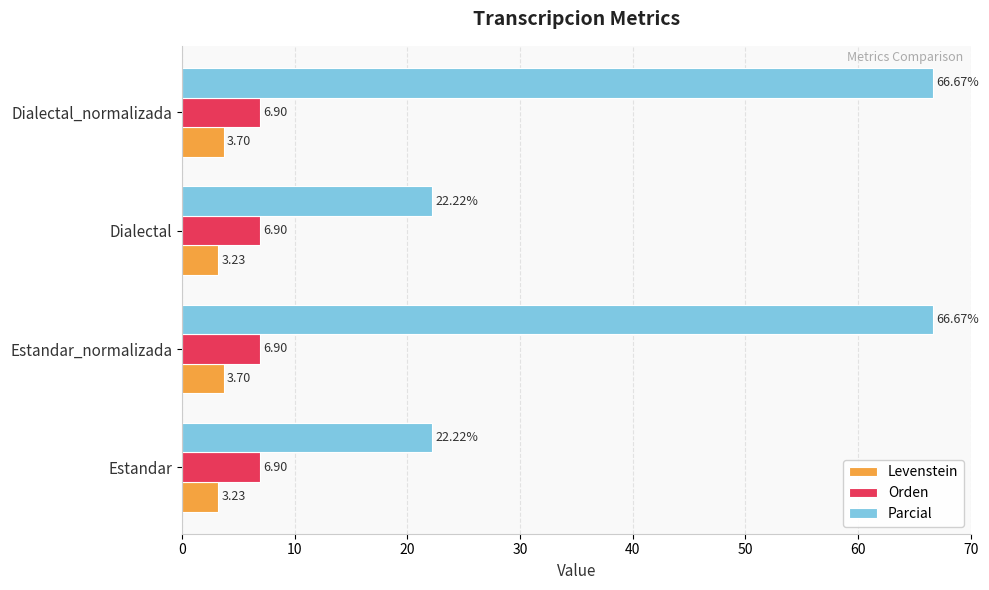

Which series has the largest total across all categories?

Parcial